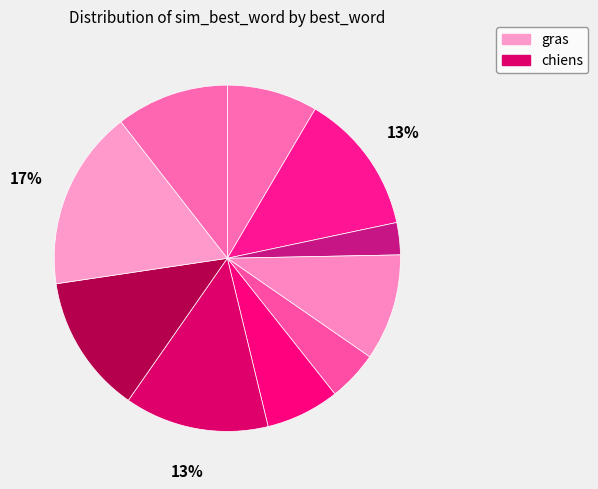

To the nearest percent, what is the difference between the largest and smallest slice percentages?

14%